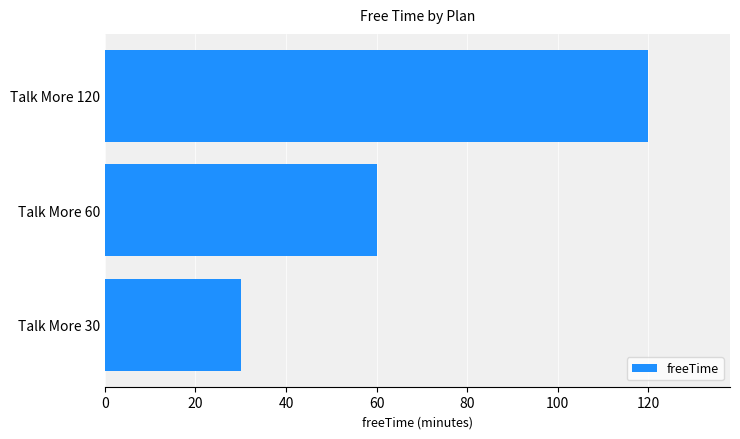

The value at Talk More 120 is 180. True or false?

False